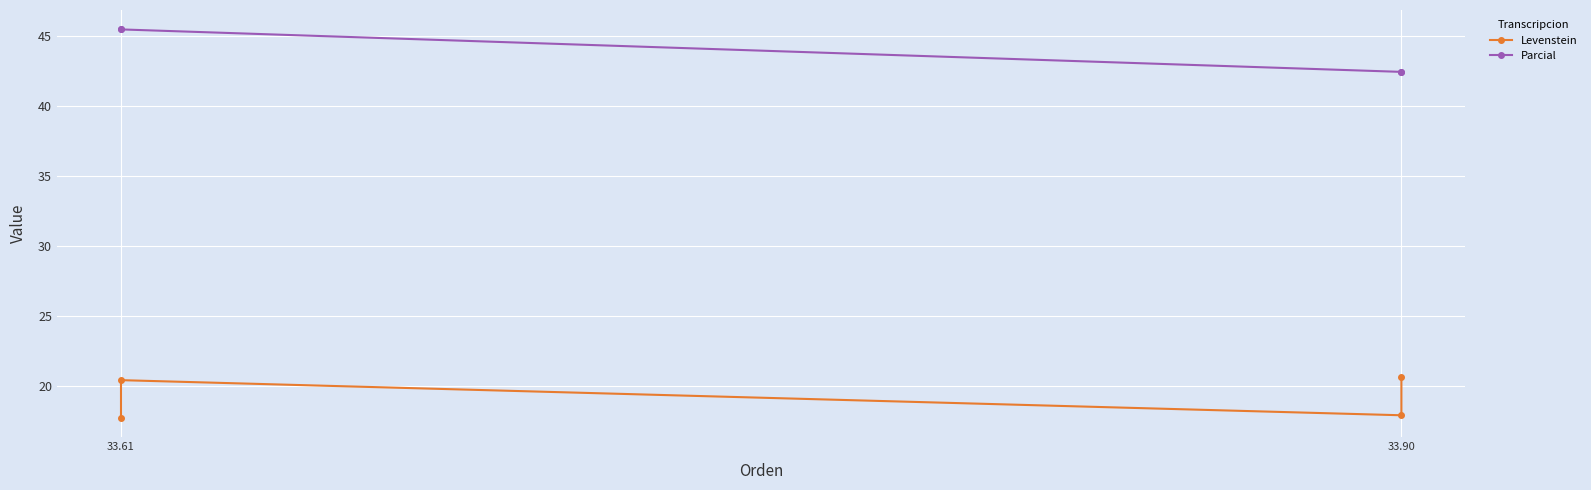

True or false: Levenstein and Parcial intersect in this chart.

False